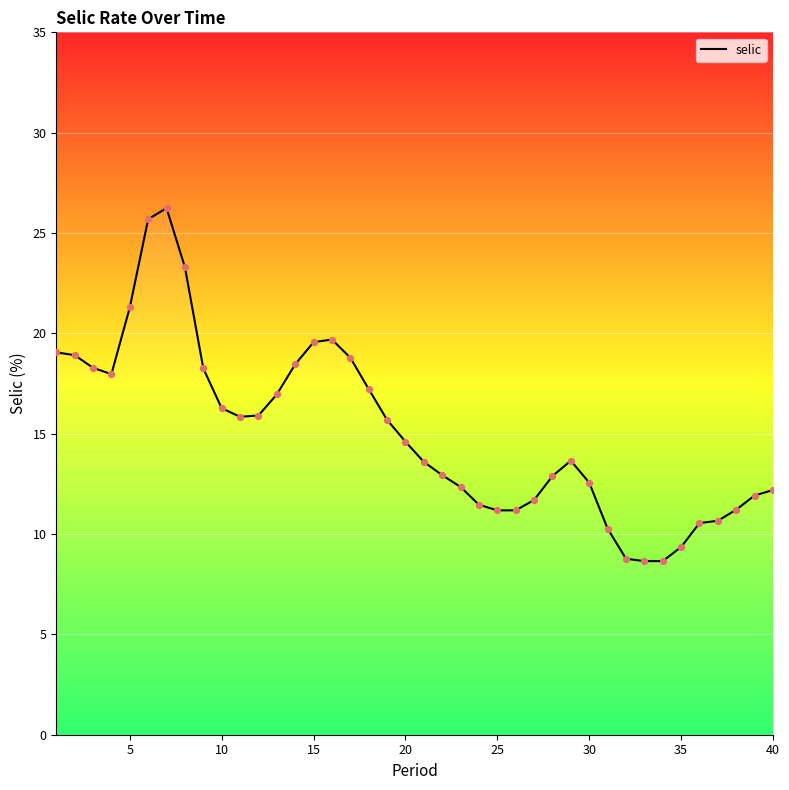

What is the difference between the maximum and minimum values?

17.6